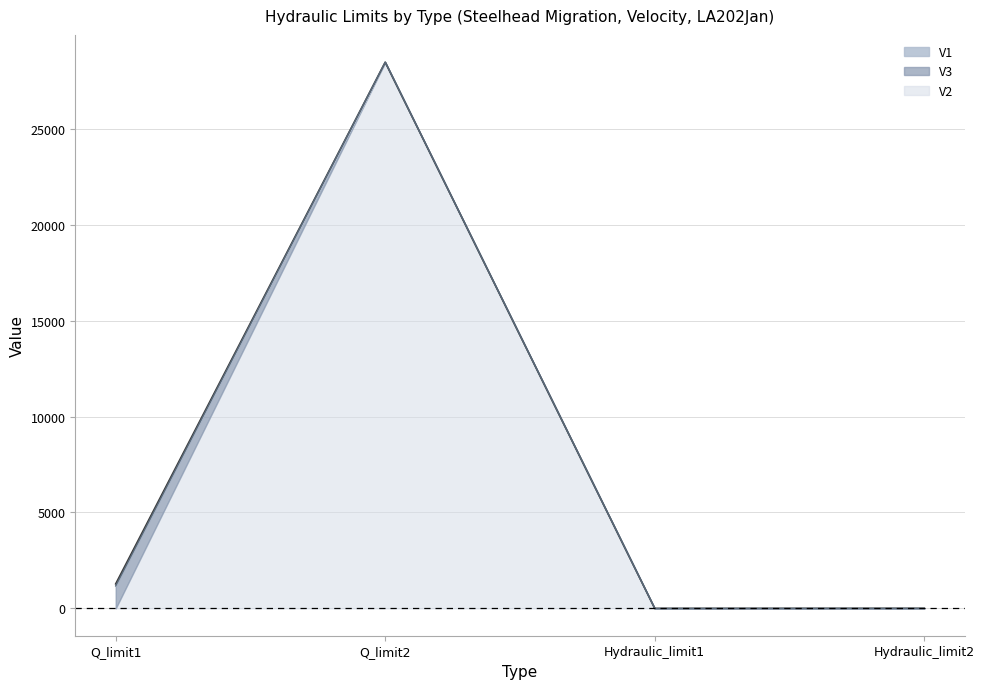

How many values in the V1 series are below 1278?

2